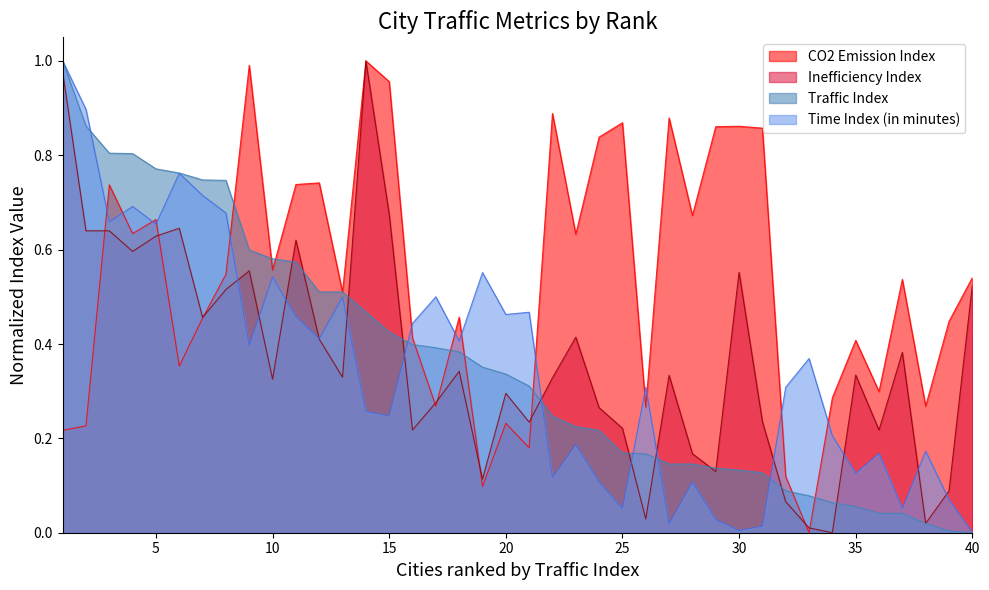

Which series changed the most between 1 and 32?

Traffic Index